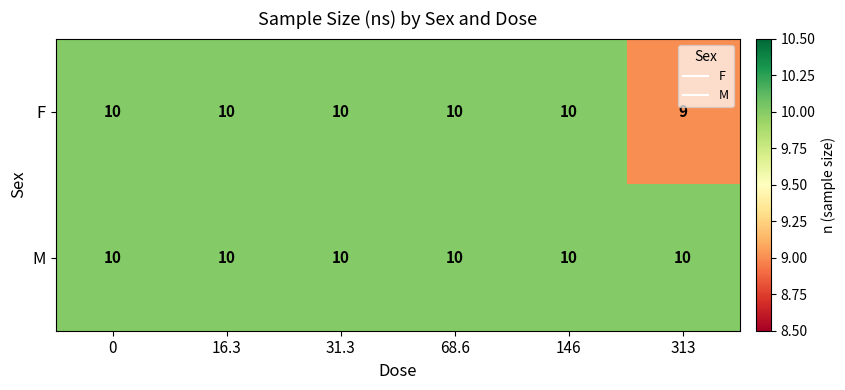

True or false: F has a value of 2 at 0.

False